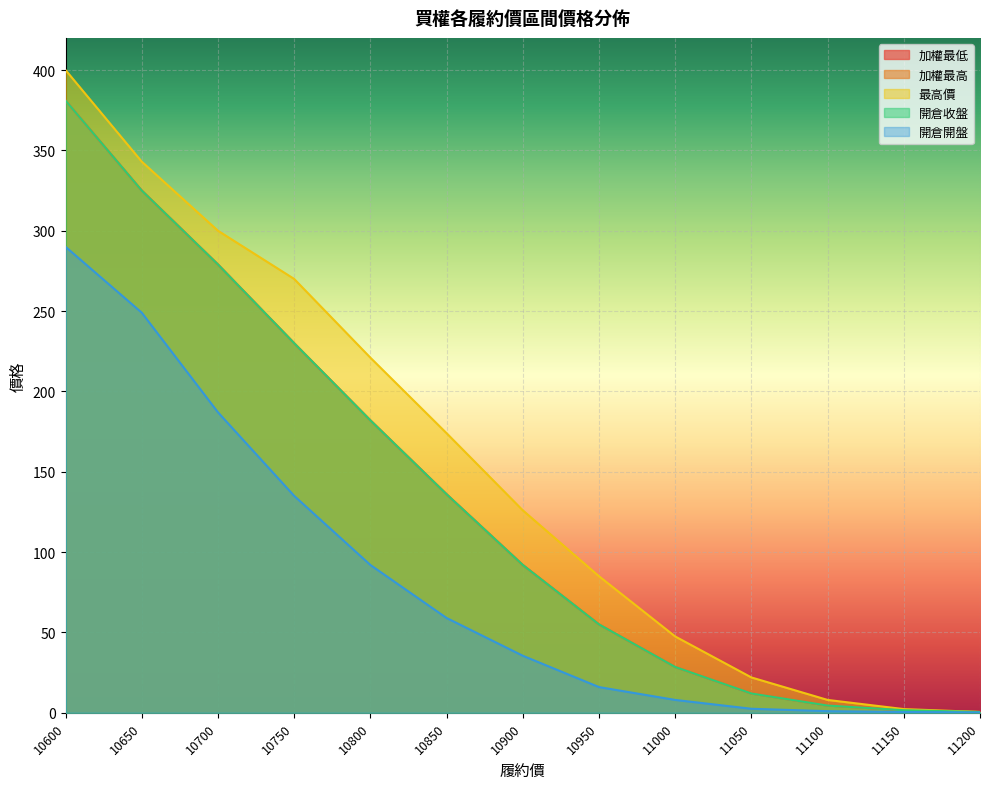

What is the sum of all 最高價 values?

1999.3